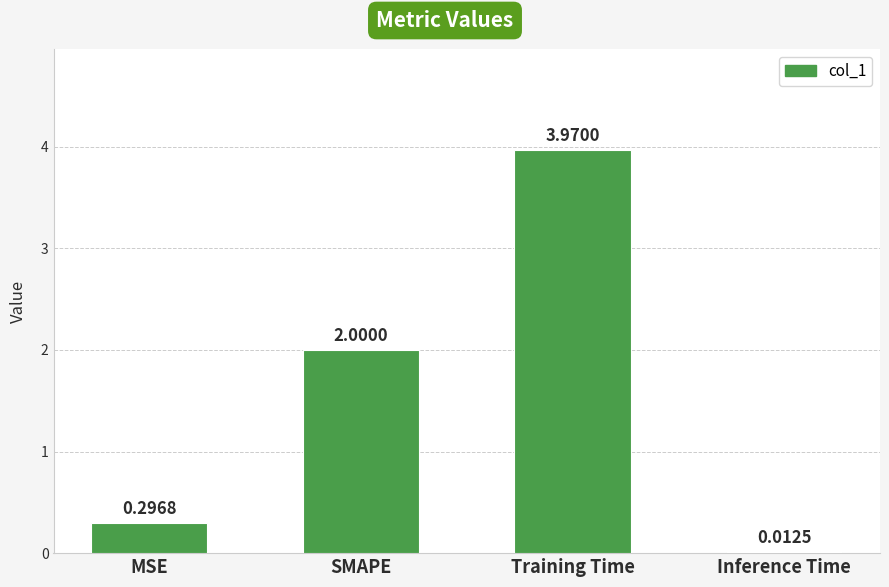

At which category does the chart reach its peak across all series?

Training Time